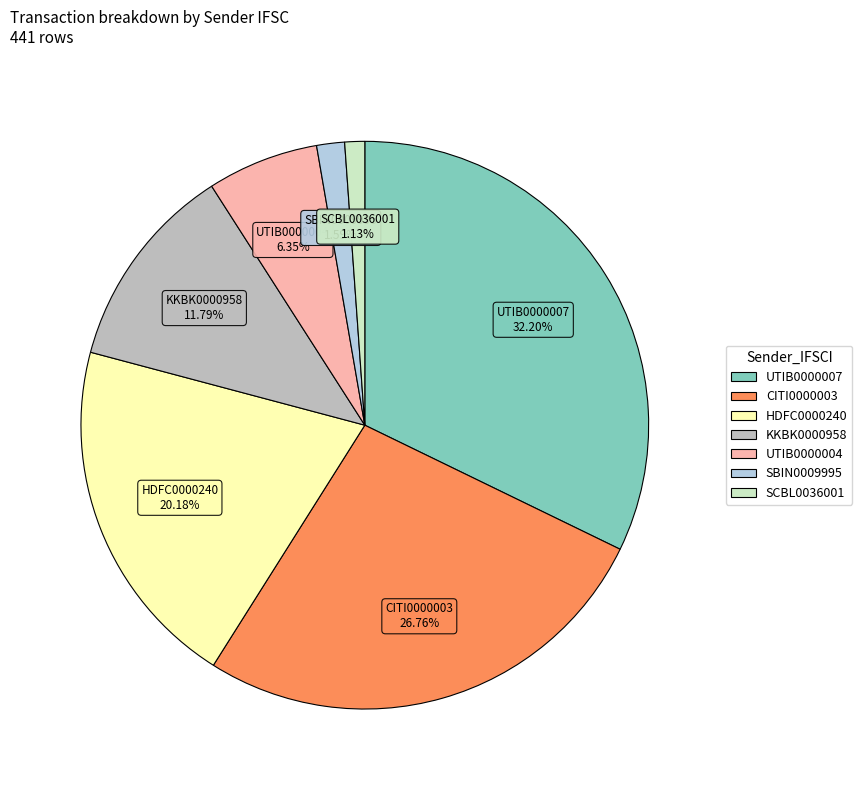

To the nearest percent, what portion does KKBK0000958 represent?

12%